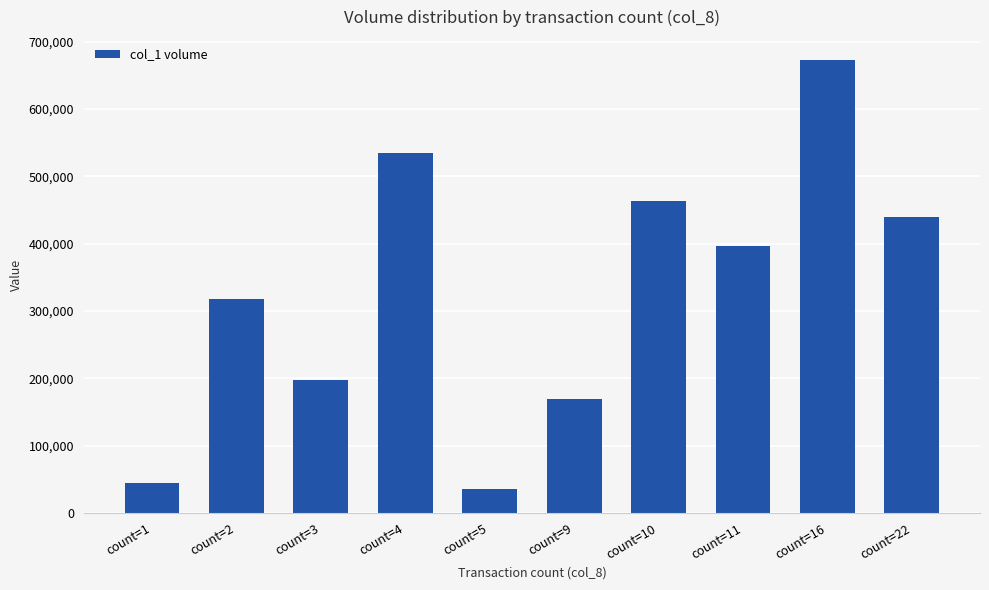

What is the value of the 8th bar from the left?

397000